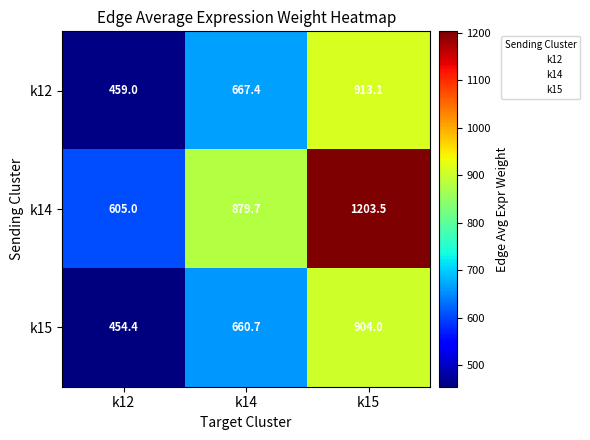

At how many categories does at least one series exceed 887?

1